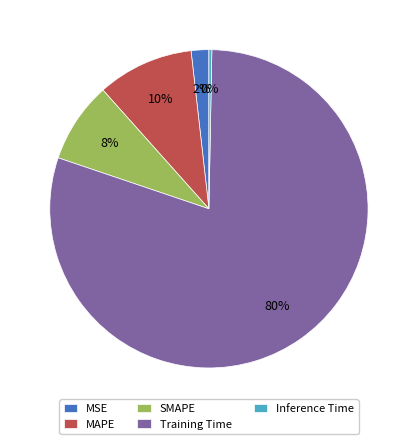

To the nearest percent, what is the combined percentage of MSE and Training Time?

82%